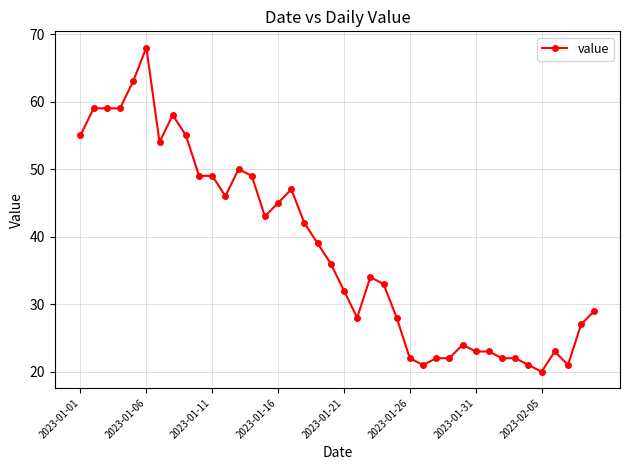

What is the value of the 4th point from the left?

59